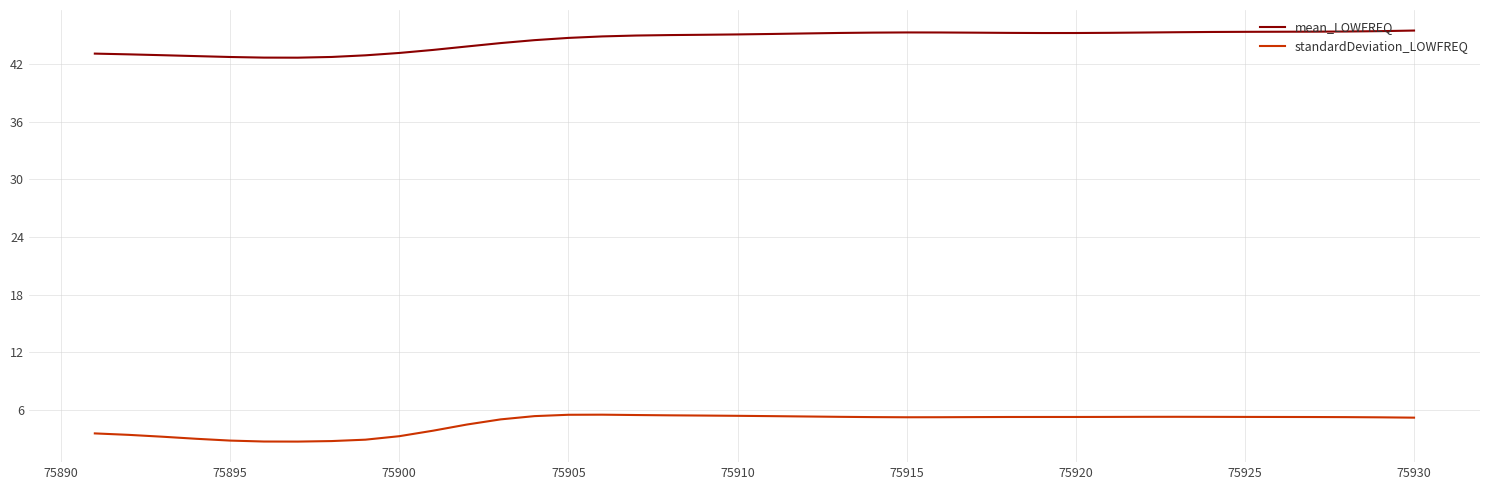

What is the difference between the second highest and minimum values in the standardDeviation_LOWFREQ series?

2.8